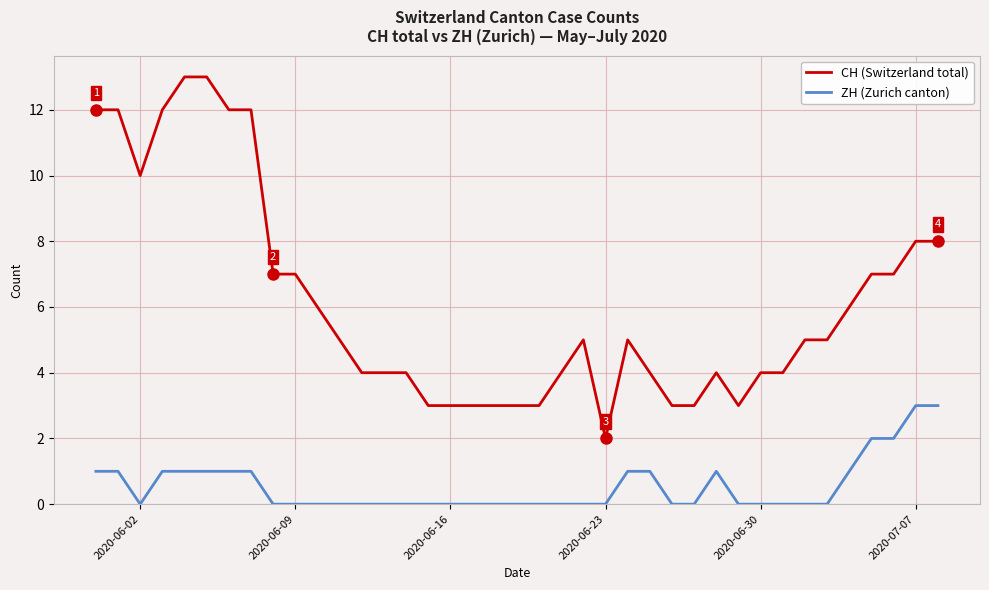

True or false: CH (Switzerland total) and ZH (Zurich canton) cross at least once.

False